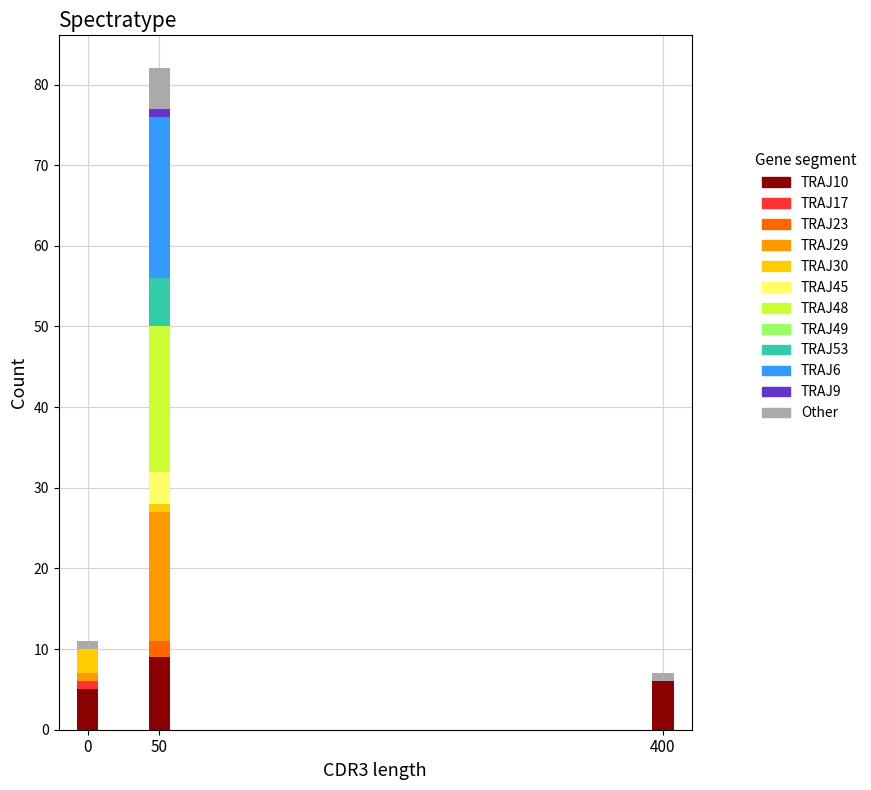

At which category is the sum across all series the highest?

50